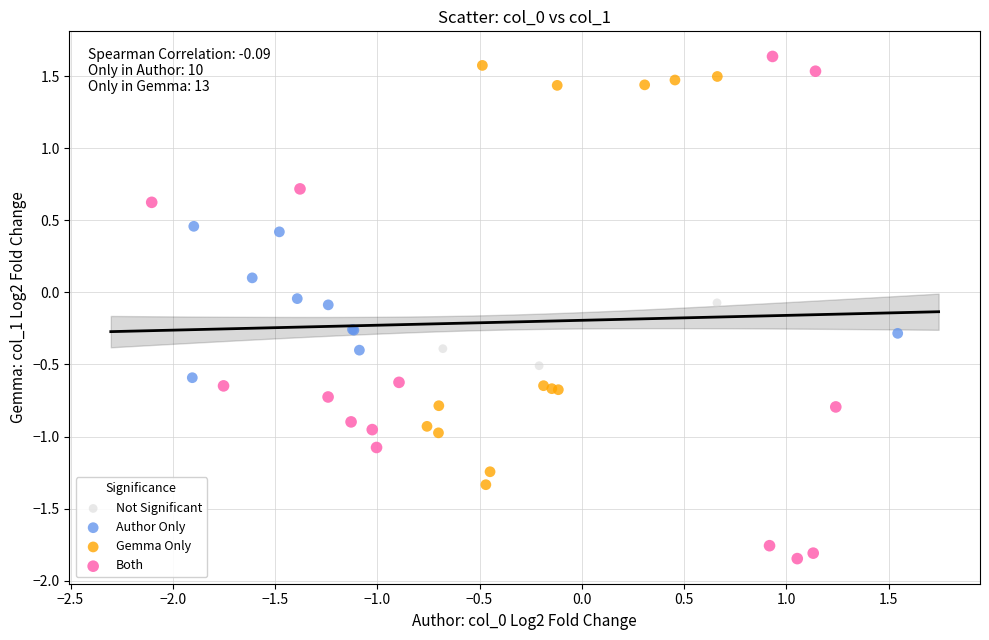

Which series reaches the minimum Y coordinate?

Both